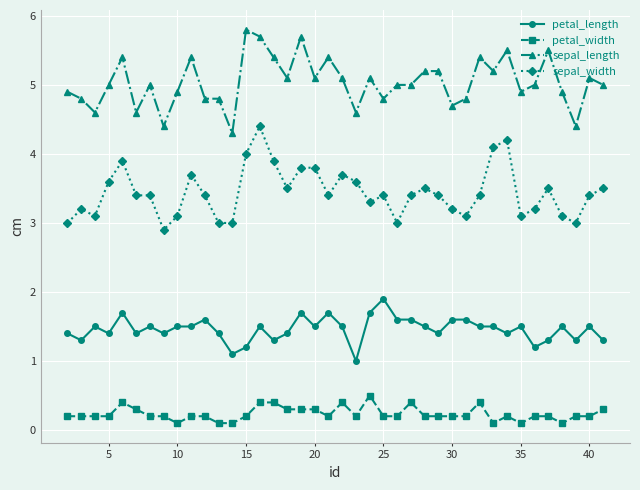

Reading left to right, list all the values displayed in this chart.

petal_length: 1.4	1.3	1.5	1.4	1.7	1.4	1.5	1.4	1.5	1.5	1.6	1.4	1.1	1.2	1.5	1.3	1.4	1.7	1.5	1.7	1.5	1.0	1.7	1.9	1.6	1.6	1.5	1.4	1.6	1.6	1.5	1.5	1.4	1.5	1.2	1.3	1.5	1.3	1.5	1.3
petal_width: 0.2	0.2	0.2	0.2	0.4	0.3	0.2	0.2	0.1	0.2	0.2	0.1	0.1	0.2	0.4	0.4	0.3	0.3	0.3	0.2	0.4	0.2	0.5	0.2	0.2	0.4	0.2	0.2	0.2	0.2	0.4	0.1	0.2	0.1	0.2	0.2	0.1	0.2	0.2	0.3
sepal_length: 4.9	4.8	4.6	5.0	5.4	4.6	5.0	4.4	4.9	5.4	4.8	4.8	4.3	5.8	5.7	5.4	5.1	5.7	5.1	5.4	5.1	4.6	5.1	4.8	5.0	5.0	5.2	5.2	4.7	4.8	5.4	5.2	5.5	4.9	5.0	5.5	4.9	4.4	5.1	5.0
sepal_width: 3.0	3.2	3.1	3.6	3.9	3.4	3.4	2.9	3.1	3.7	3.4	3.0	3.0	4.0	4.4	3.9	3.5	3.8	3.8	3.4	3.7	3.6	3.3	3.4	3.0	3.4	3.5	3.4	3.2	3.1	3.4	4.1	4.2	3.1	3.2	3.5	3.1	3.0	3.4	3.5